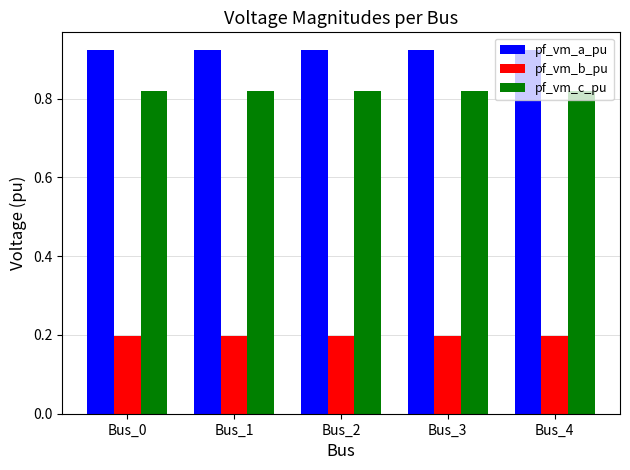

The value of pf_vm_b_pu at Bus_0 is 0.1. True or false?

False